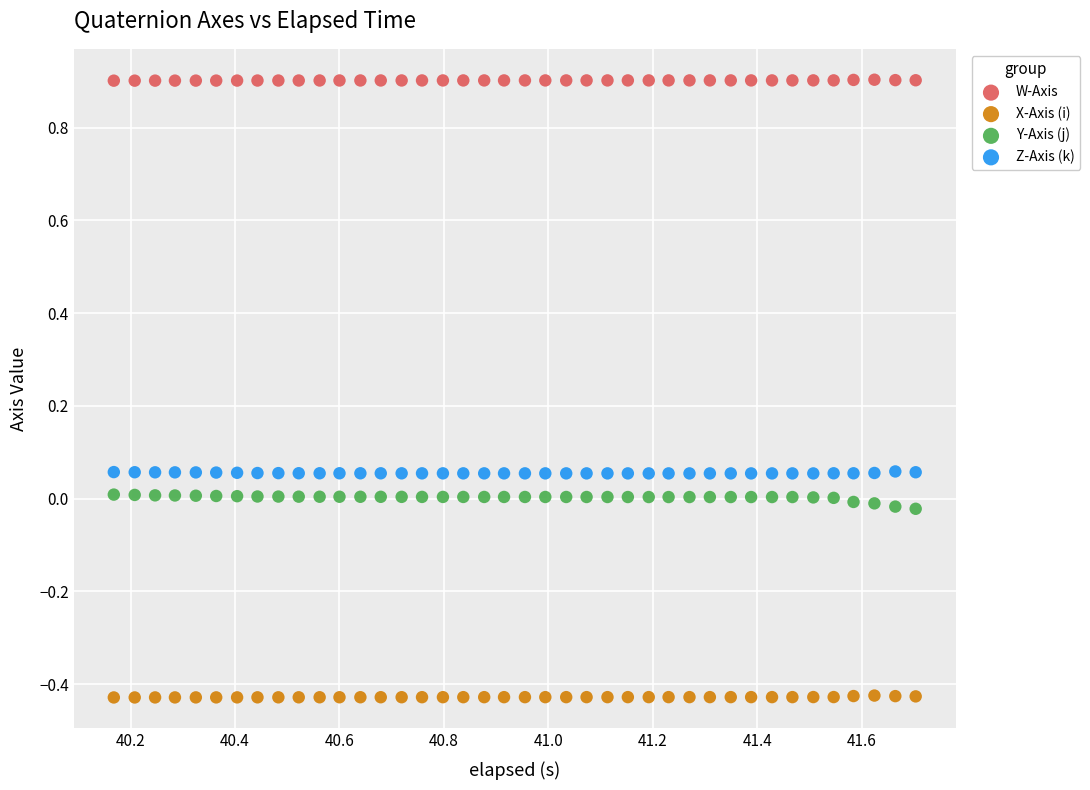

Which series reaches the maximum Y coordinate?

W-Axis